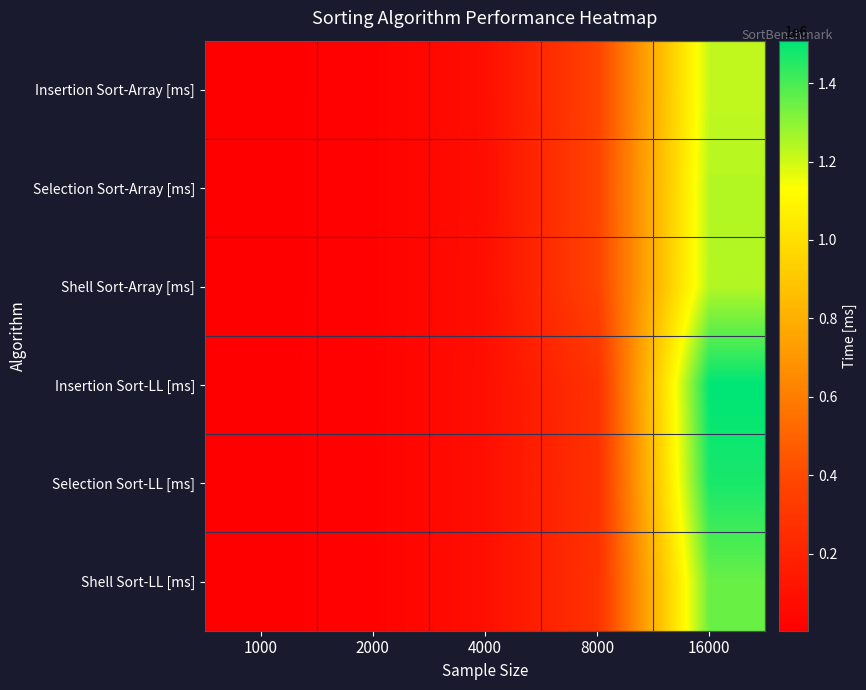

What is the minimum value shown in the chart?

3312.5